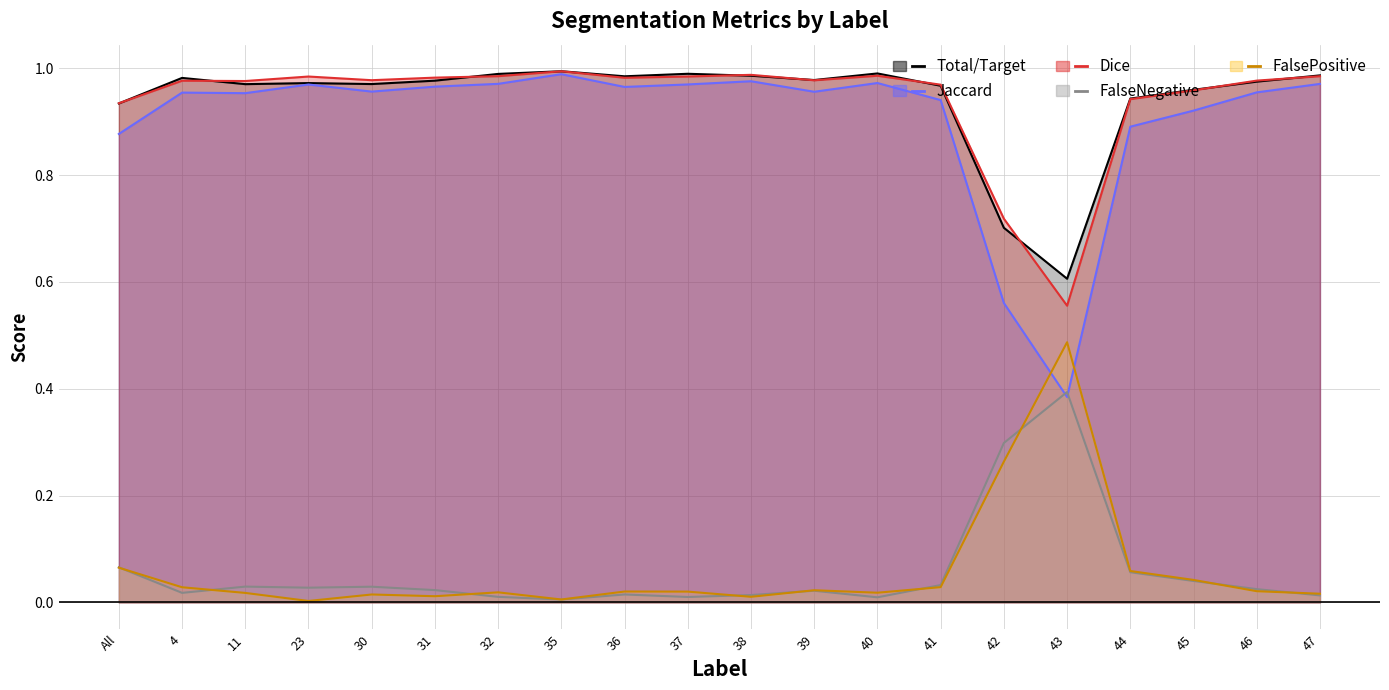

True or false: Total/Target and Dice intersect in this chart.

True